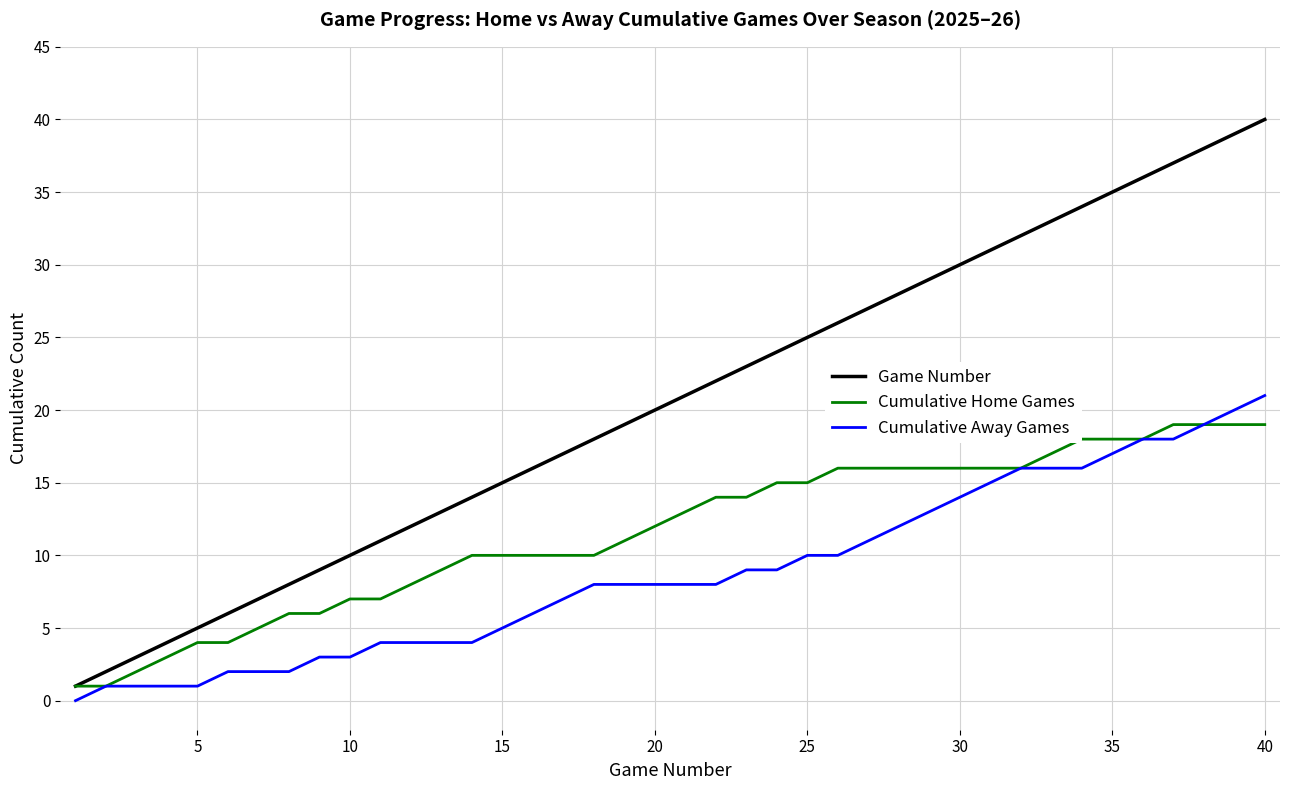

List the series in order of their peak value, highest first.

Game Number, Cumulative Away Games, Cumulative Home Games